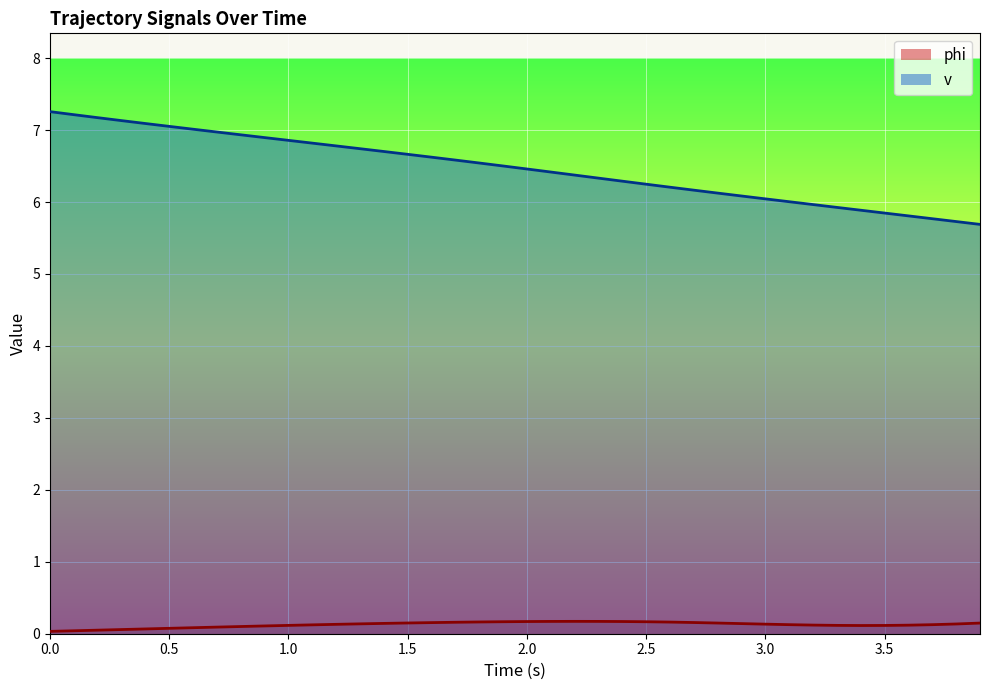

What position from the right is 15?

25